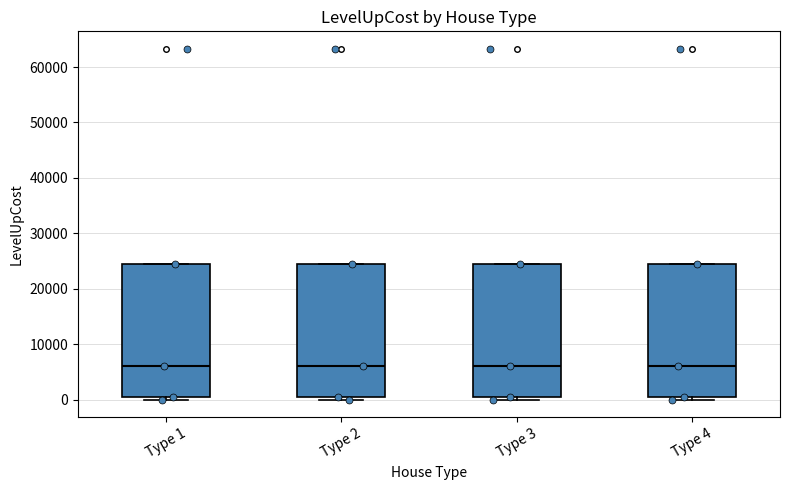

Where does the median line of the box for Type 3 sit on the y-axis? The values are not printed on the chart, so give them approximately, as read against the axis.

6000